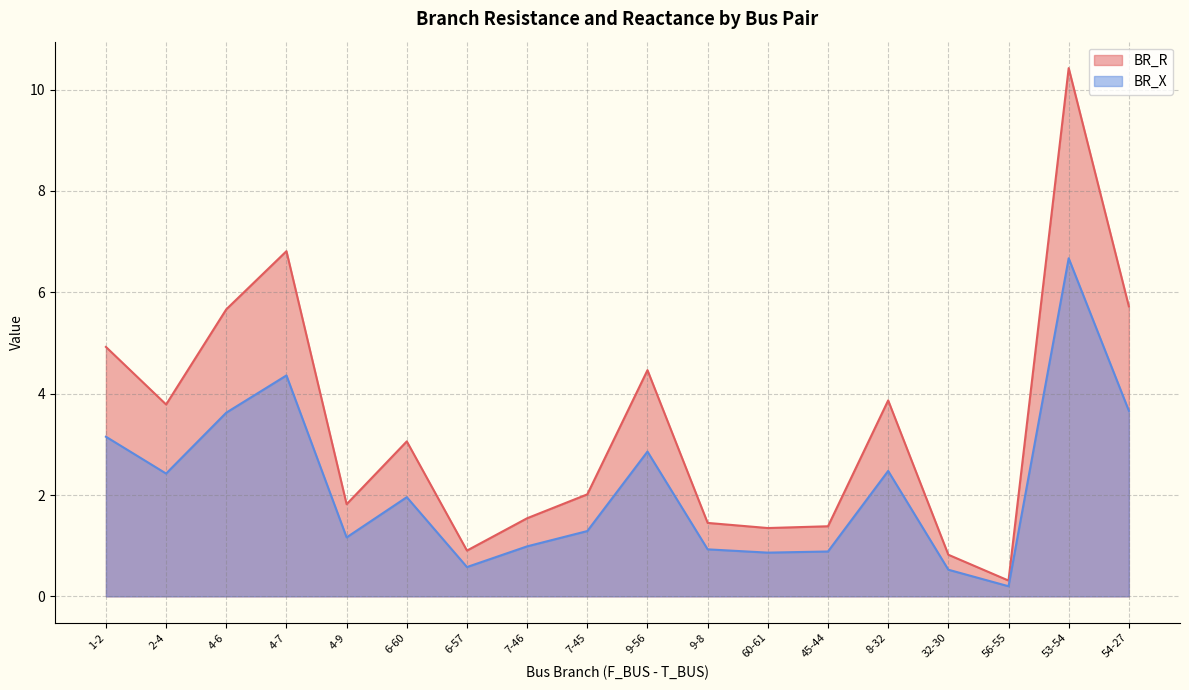

What is the spread (max minus min) of values at 1-2?

1.8